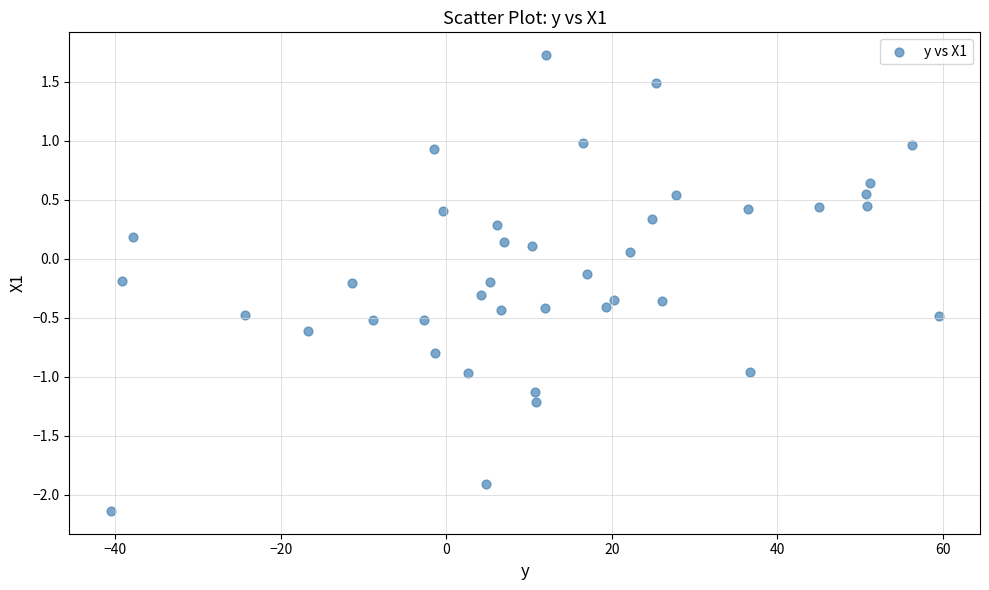

What is the range of X values (max minus min)?

100.0